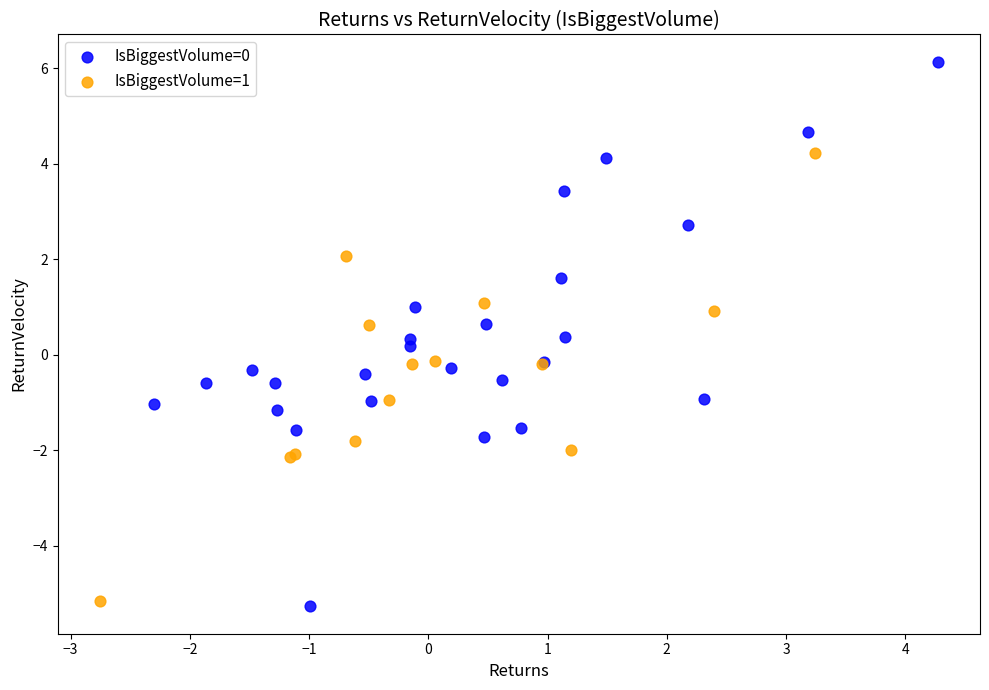

Which series contains the highest Y value?

IsBiggestVolume=0